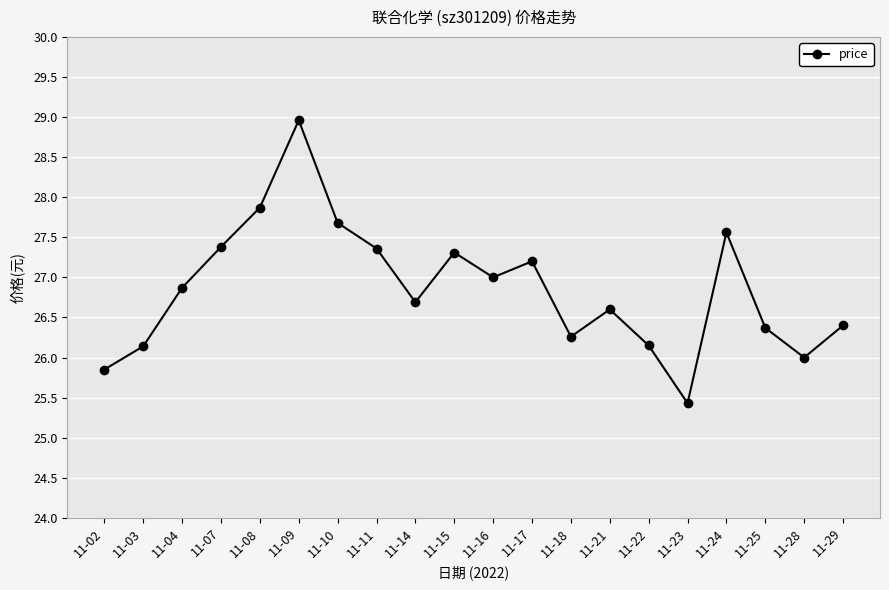

What is the minimum value shown in the chart?

25.4